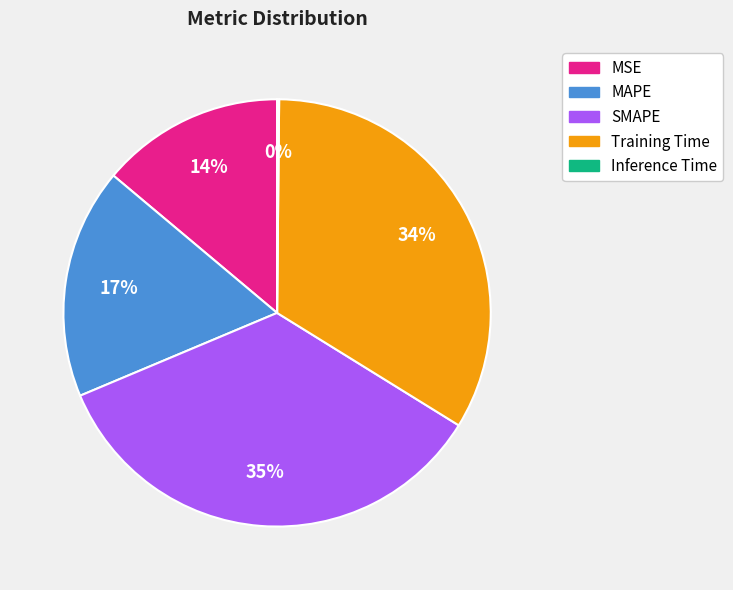

Between MAPE and MSE, which is larger?

MAPE